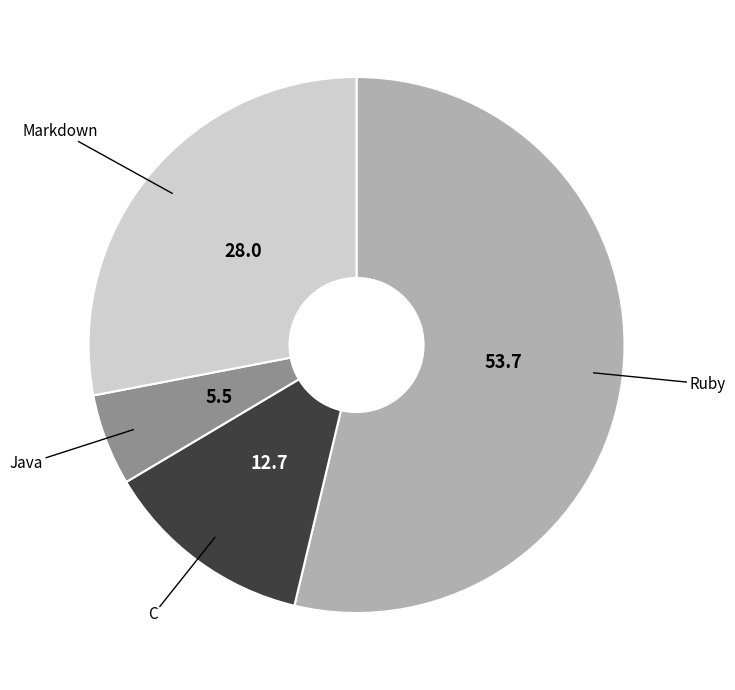

What is the largest slice in the pie chart?

Ruby